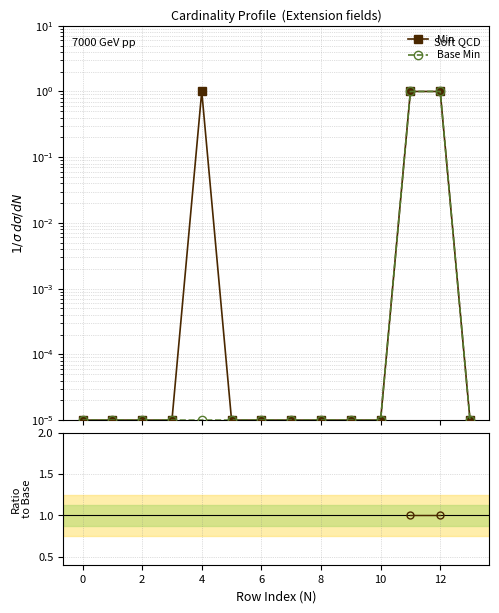

How many values in Min / Base Min are above zero?

2